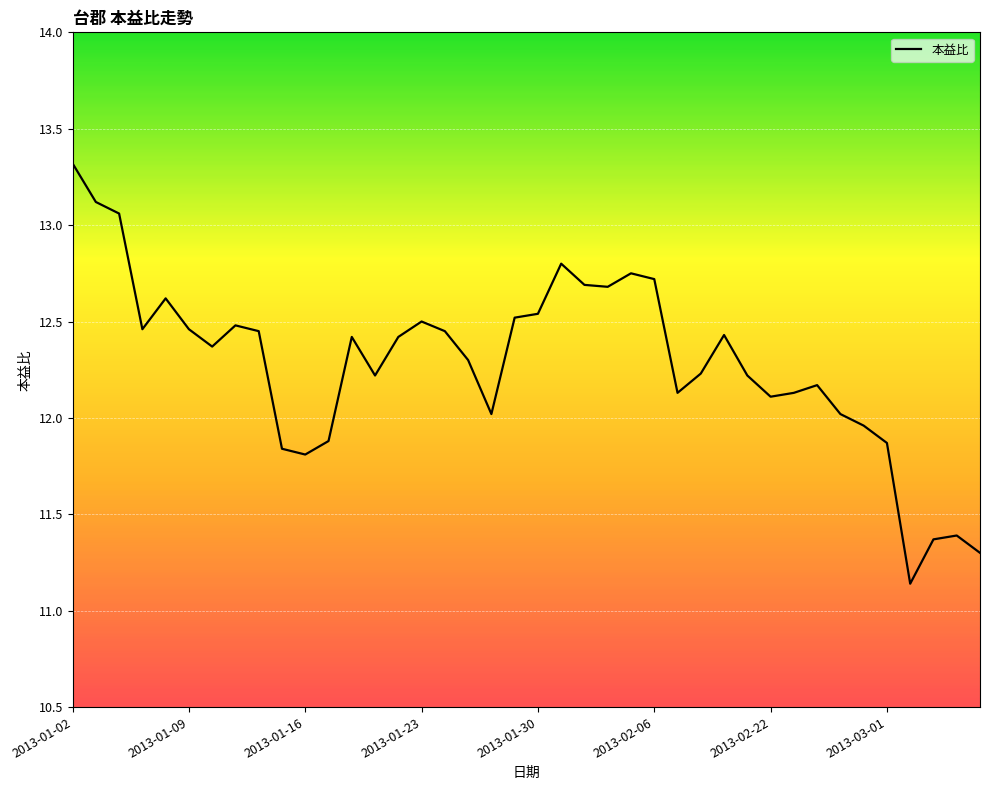

What is the maximum value shown in the chart?

13.3